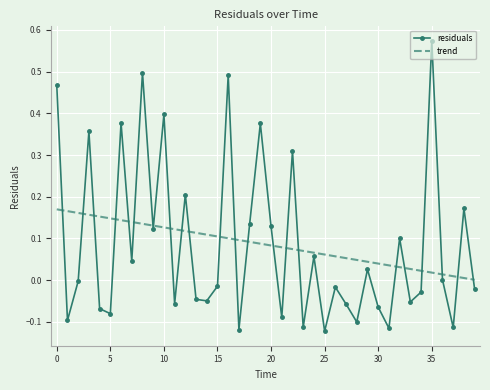

Rank the series by their maximum value, from lowest to highest.

trend, residuals